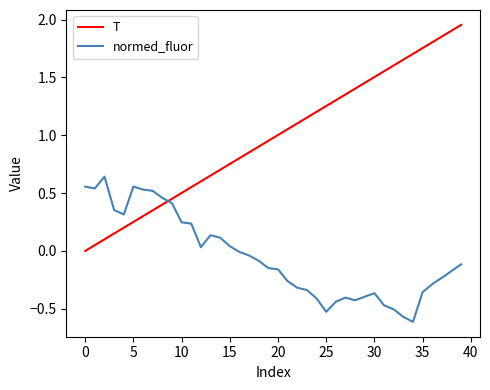

Which series has the widest spread of values?

T